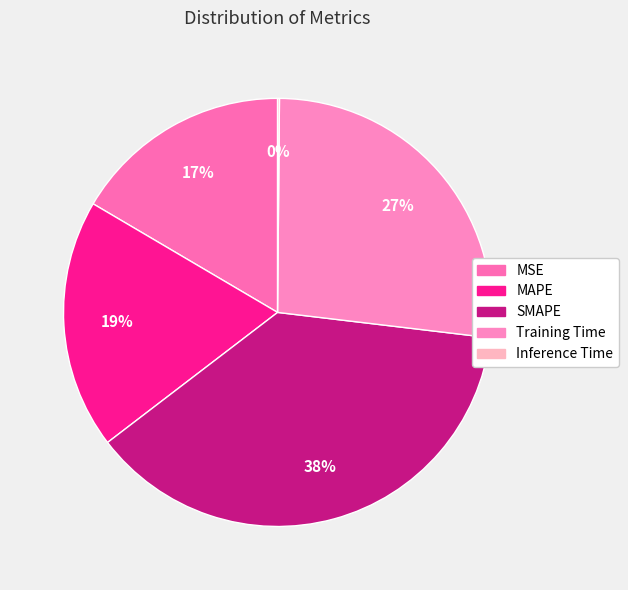

Is it true that MAPE is 9% of the pie?

False